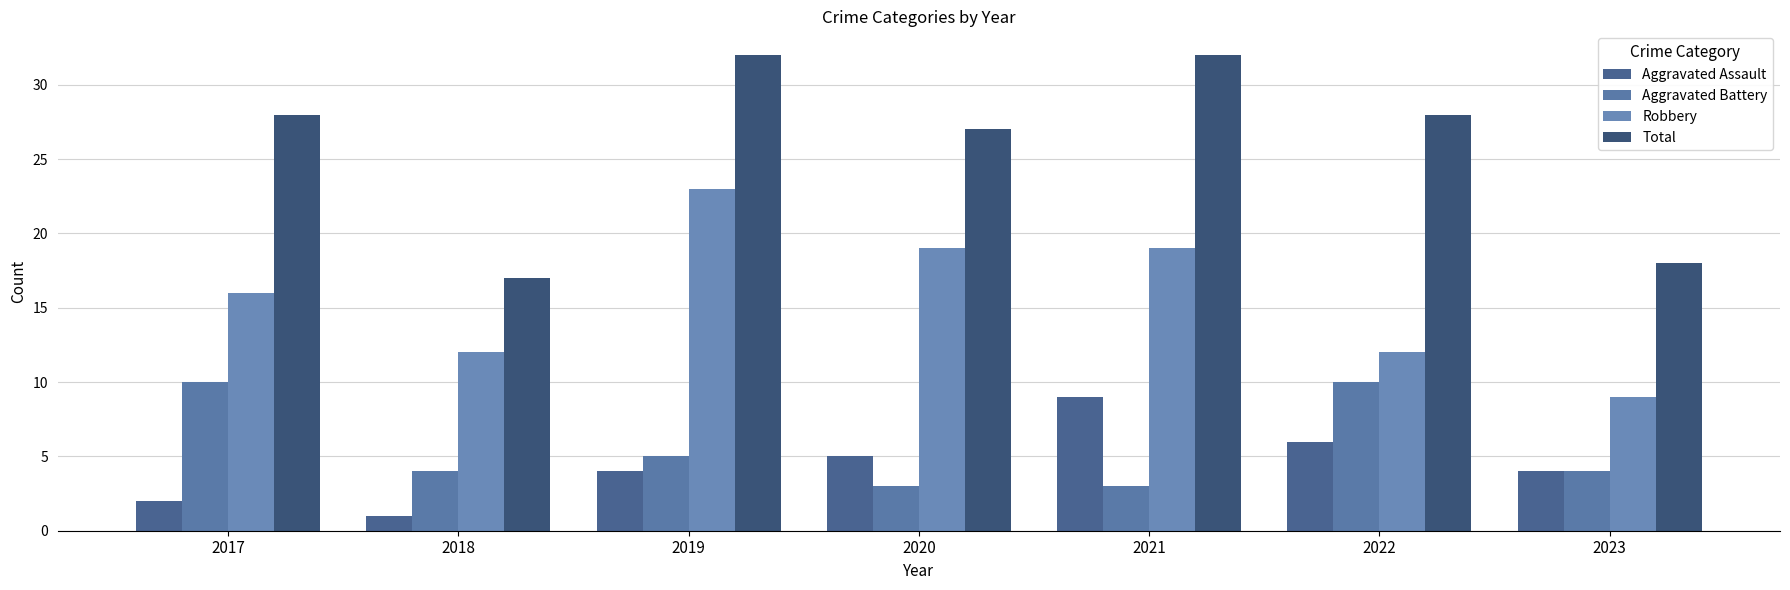

Which series has the largest range (max minus min)?

Total